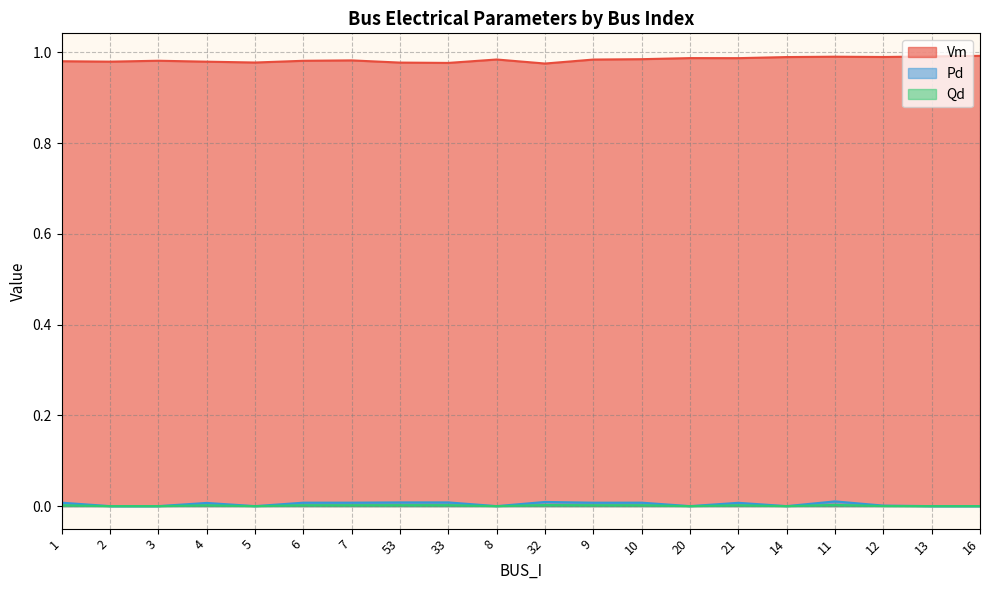

How many lines are shown in the chart?

3